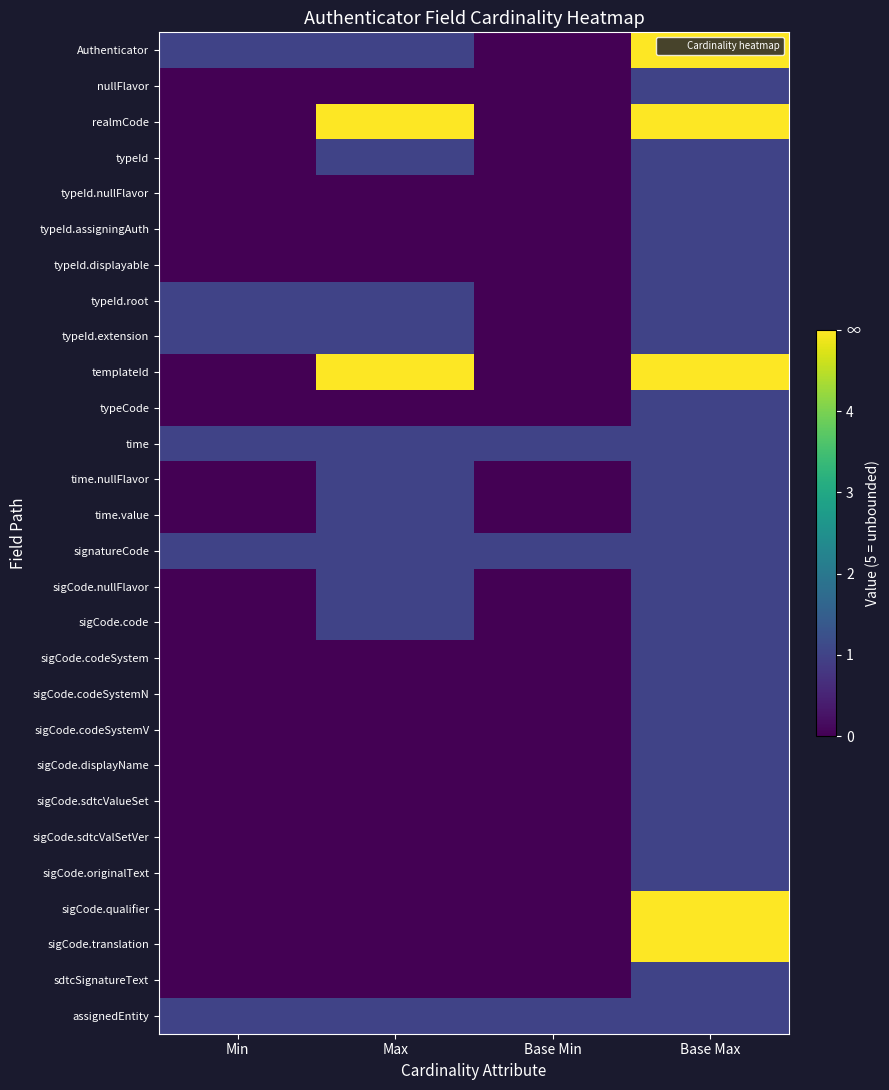

Rank the series by their maximum value, from lowest to highest.

nullFlavor, typeId, typeId.nullFlavor, typeId.assigningAuth, typeId.displayable, typeId.root, typeId.extension, typeCode, time, time.nullFlavor, time.value, signatureCode, sigCode.nullFlavor, sigCode.code, sigCode.codeSystem, sigCode.codeSystemN, sigCode.codeSystemV, sigCode.displayName, sigCode.sdtcValueSet, sigCode.sdtcValSetVer, sigCode.originalText, sdtcSignatureText, assignedEntity, Authenticator, realmCode, templateId, sigCode.qualifier, sigCode.translation